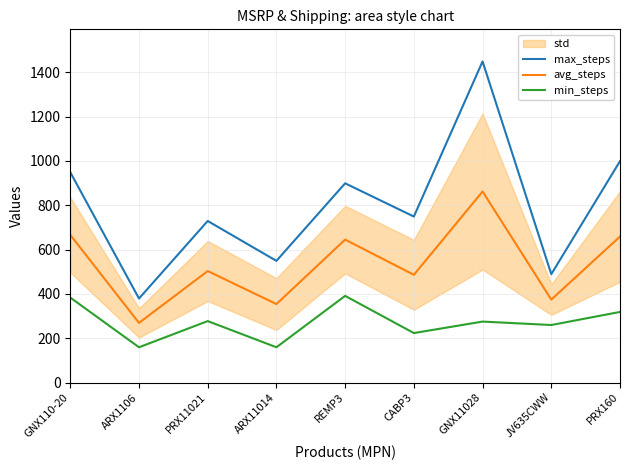

True or false: max_steps has a value of 749.0 at CABP3.

True